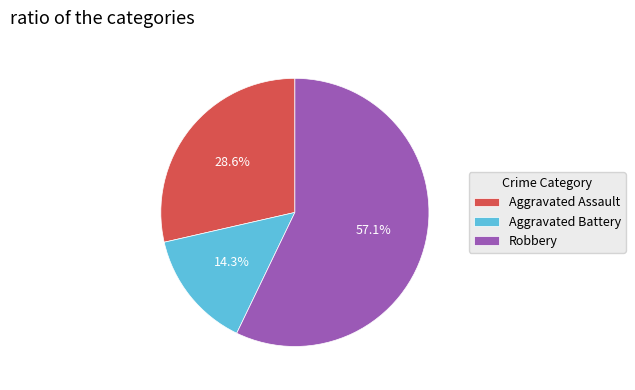

Which category has the smallest portion of the pie?

Aggravated Battery